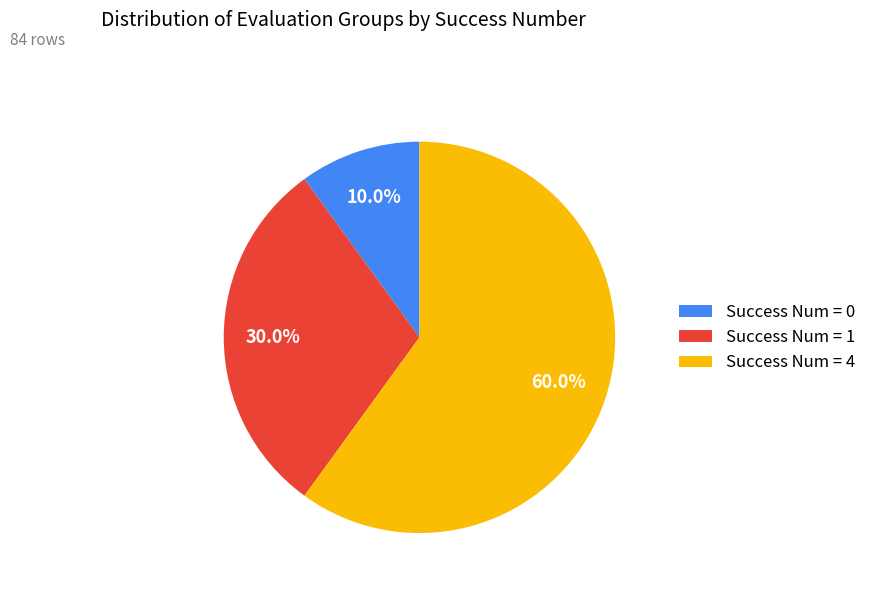

How many slices are in this pie chart?

3